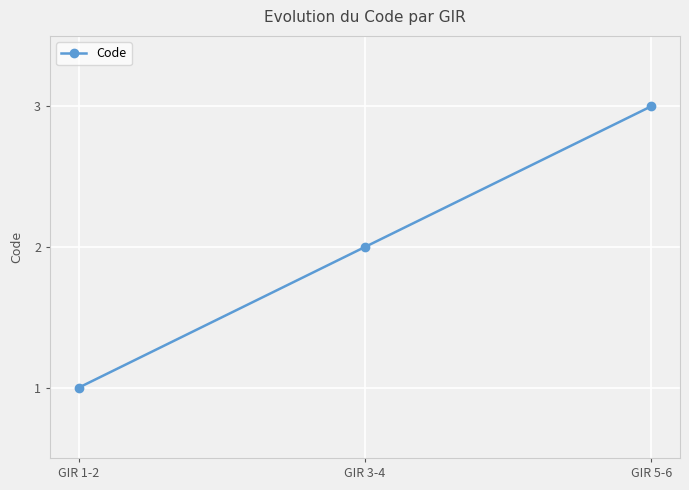

Is it true that the value at GIR 3-4 is 3?

False